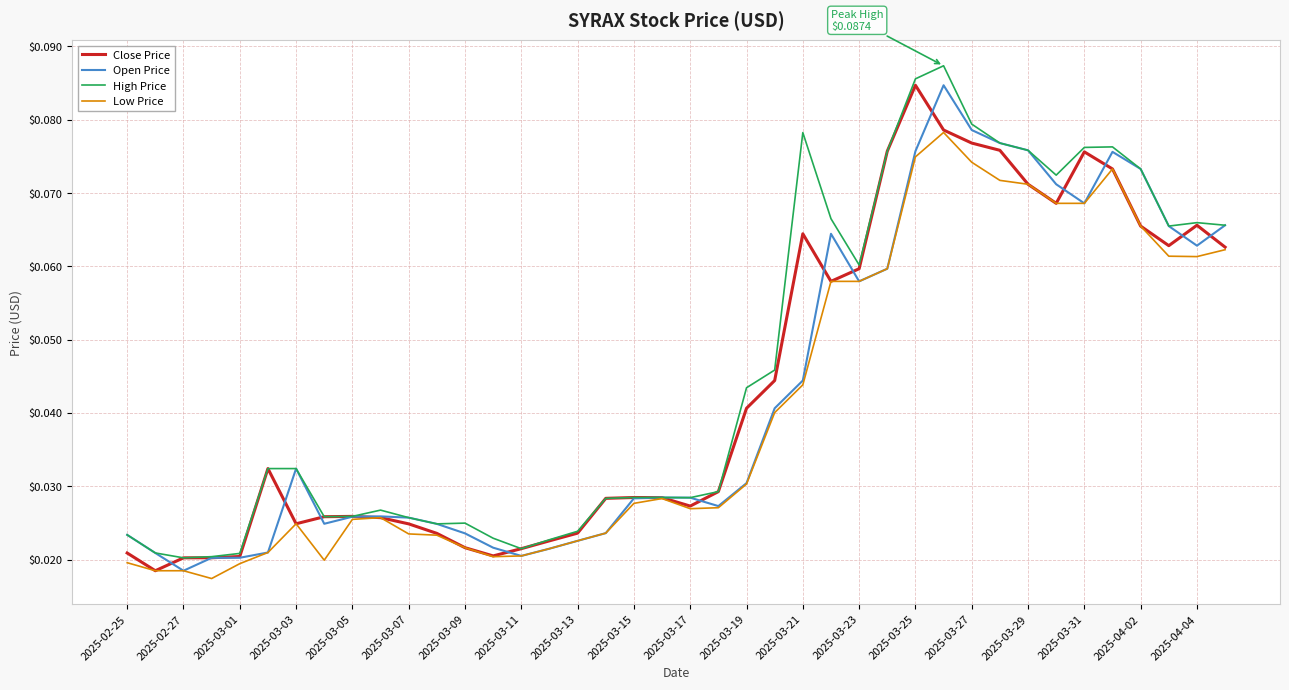

How many interior local peaks does the Close Price series have?

7